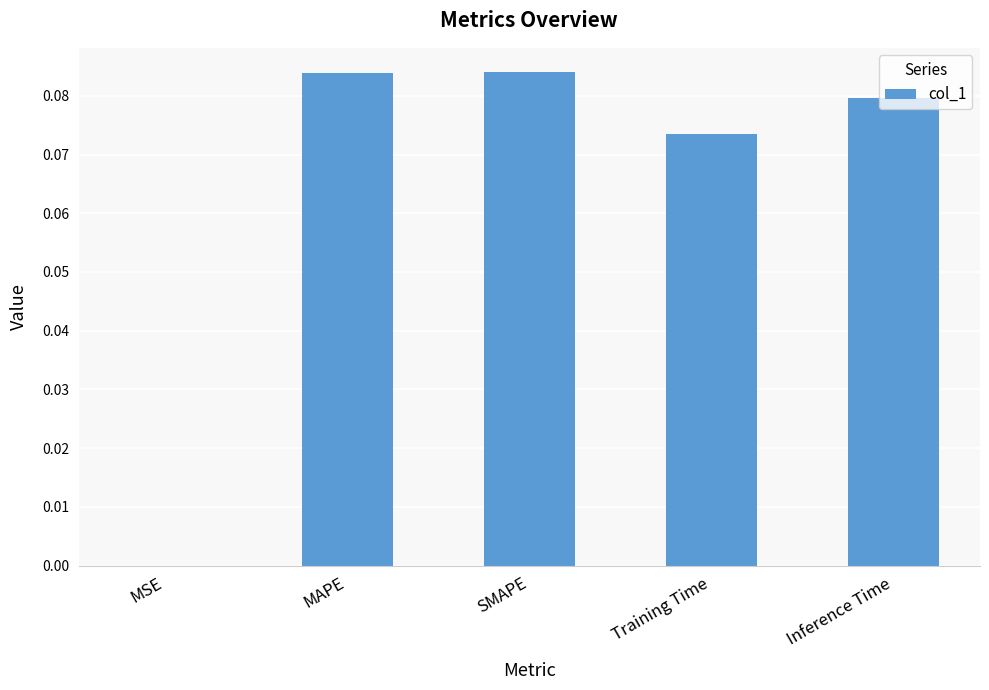

Between Training Time and MSE, which is larger?

Training Time